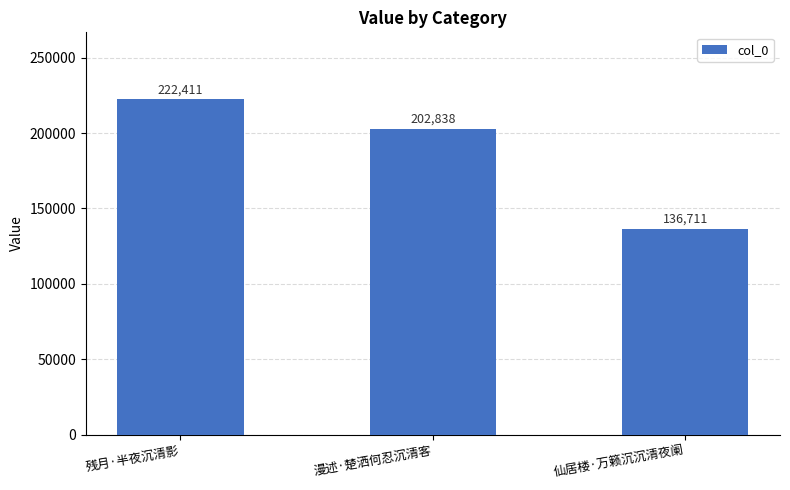

How many distinct data groups are displayed?

1